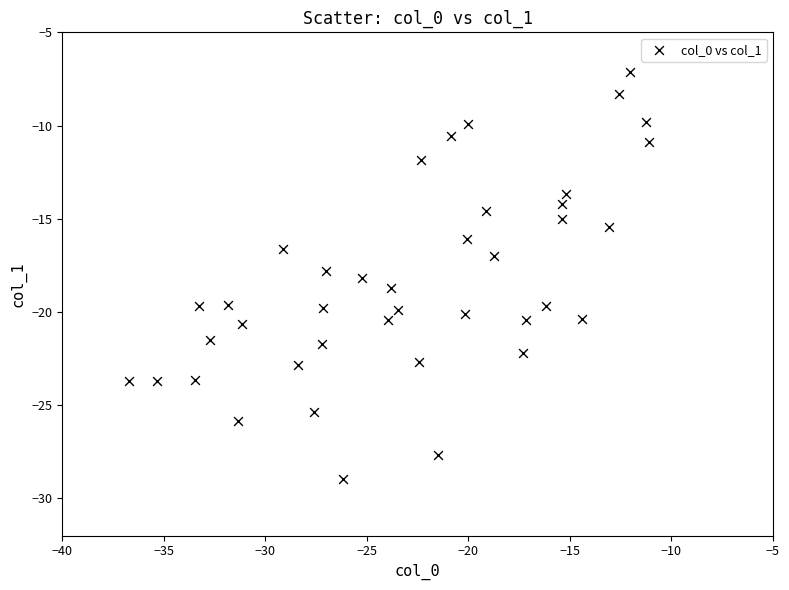

What is the range of Y values (max minus min)?

21.9